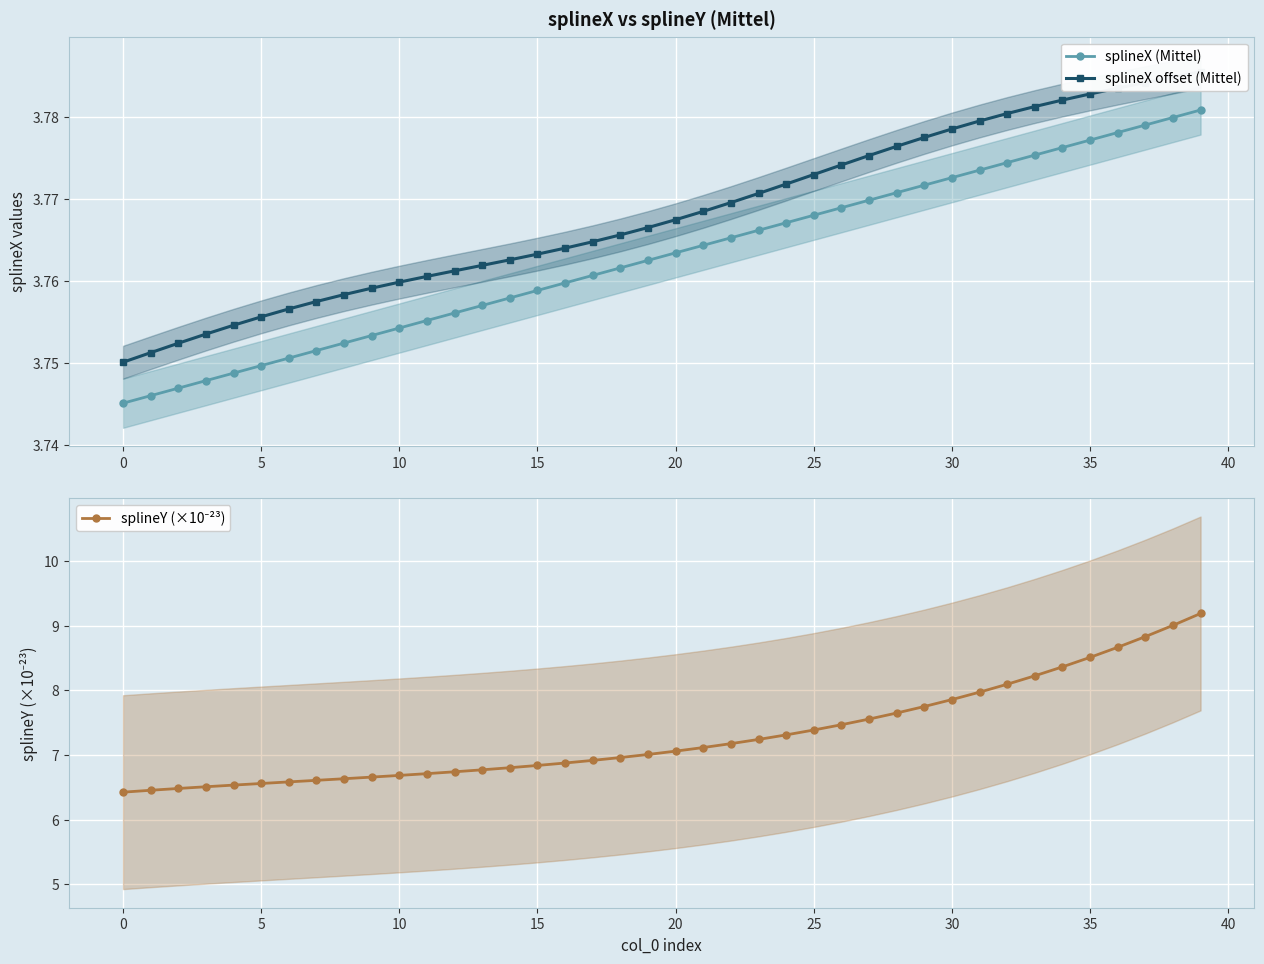

Count the splineX (Mittel) values in the range 3 to 4.

40